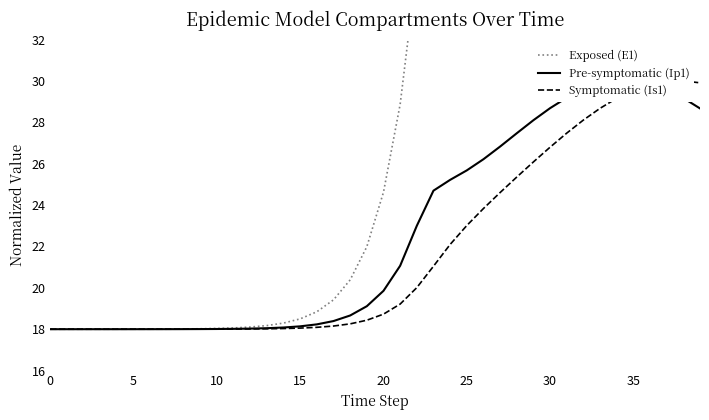

True or false: Symptomatic (Is1) has more than 1 interior local peaks.

False